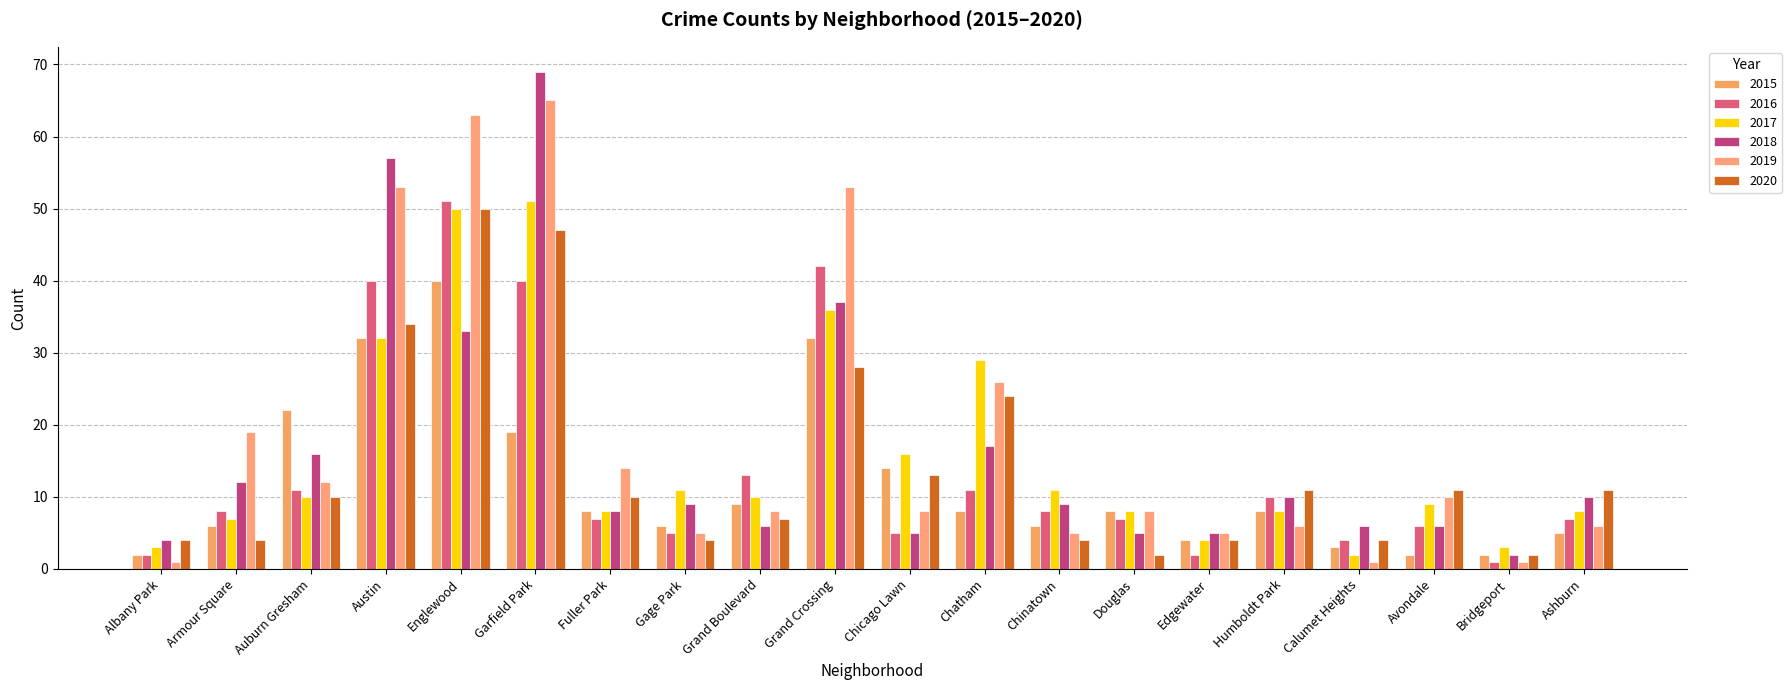

Which has a higher value, Grand Boulevard or Austin?

Austin